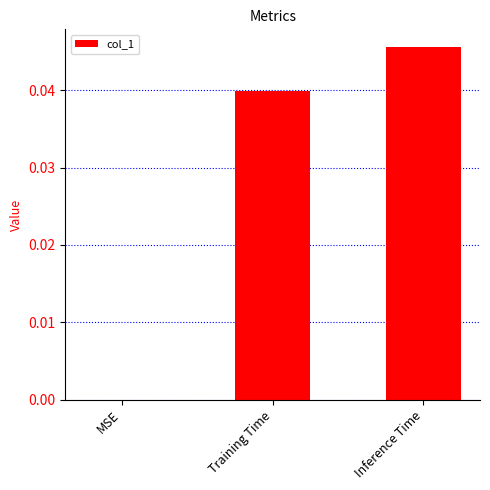

True or false: the data shows 0.1 at Inference Time.

False